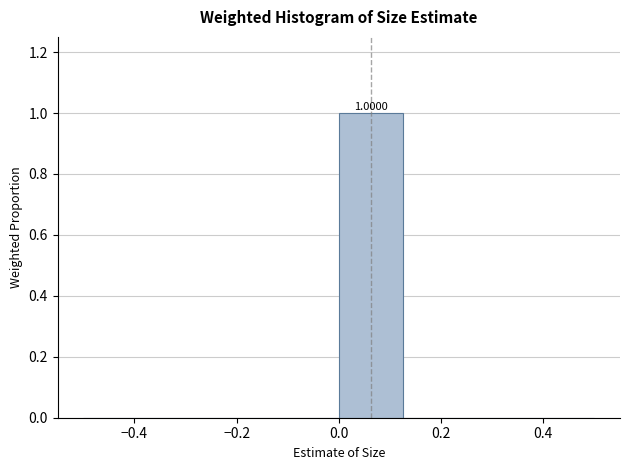

Over which range of the x-axis is the bar tallest?

0.000 to 0.125